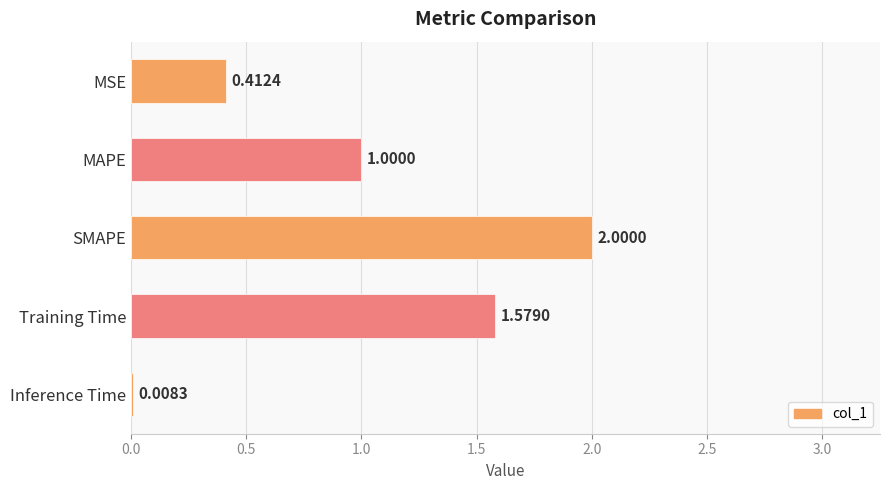

What is the sum of all values?

5.0